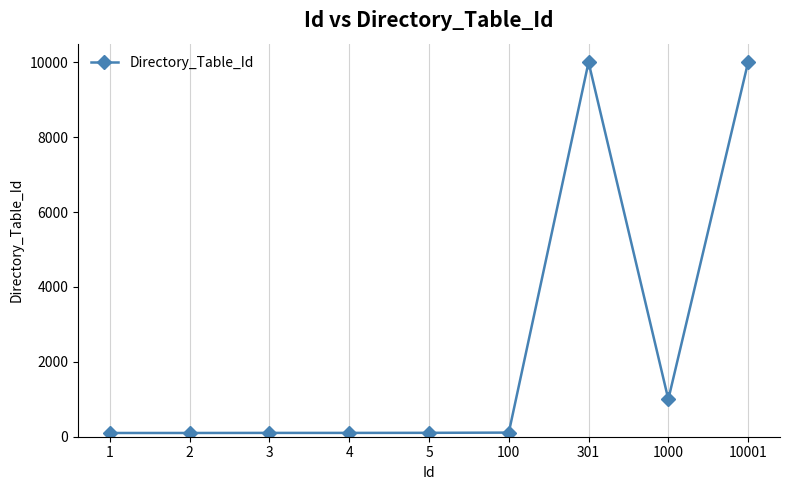

Is it true that the value at 1000 is 999?

True